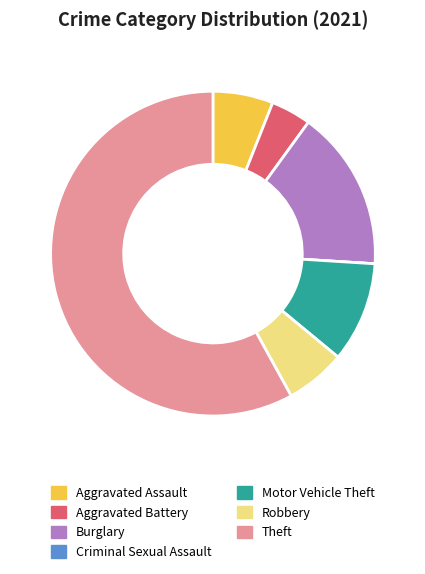

Does Theft represent more than half of the total?

Yes